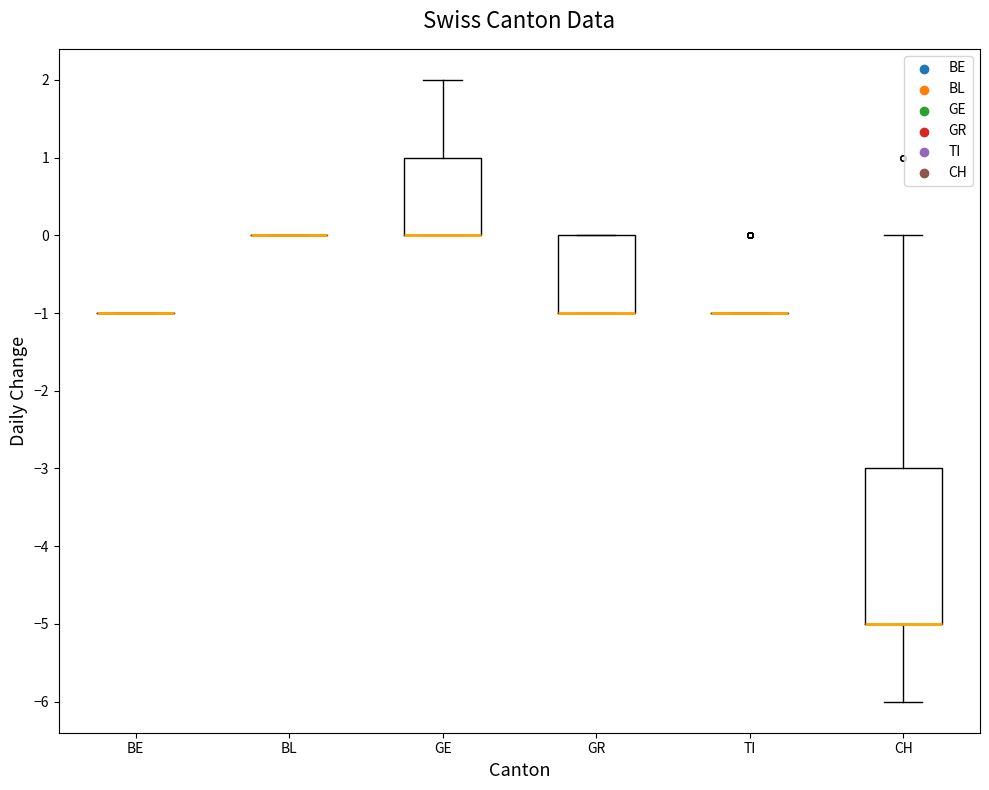

Reading left to right, transcribe this box plot: for each box, give where its median line is, the range the box spans, and where its two whiskers end, as read against the y-axis. The values are not printed on the chart, so give them approximately, as read against the axis.

BE: box collapsed to a line at -1, whiskers -1 to -1
BL: box collapsed to a line at 0, whiskers 0 to 0
GE: median 0 (drawn on the box's lower edge), box 0 to 1, whiskers 0 to 2
GR: median -1 (drawn on the box's lower edge), box -1 to 0, whiskers -1 to 0
TI: box collapsed to a line at -1, whiskers -1 to -1
CH: median -5 (drawn on the box's lower edge), box -5 to -3, whiskers -6 to 0